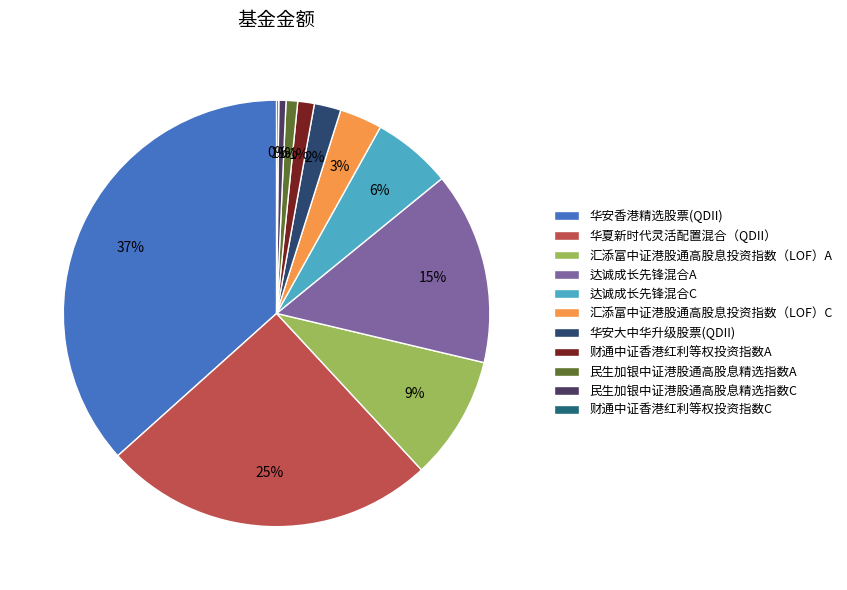

What percentage is NOT represented by 财通中证香港红利等权投资指数C?

99.8%